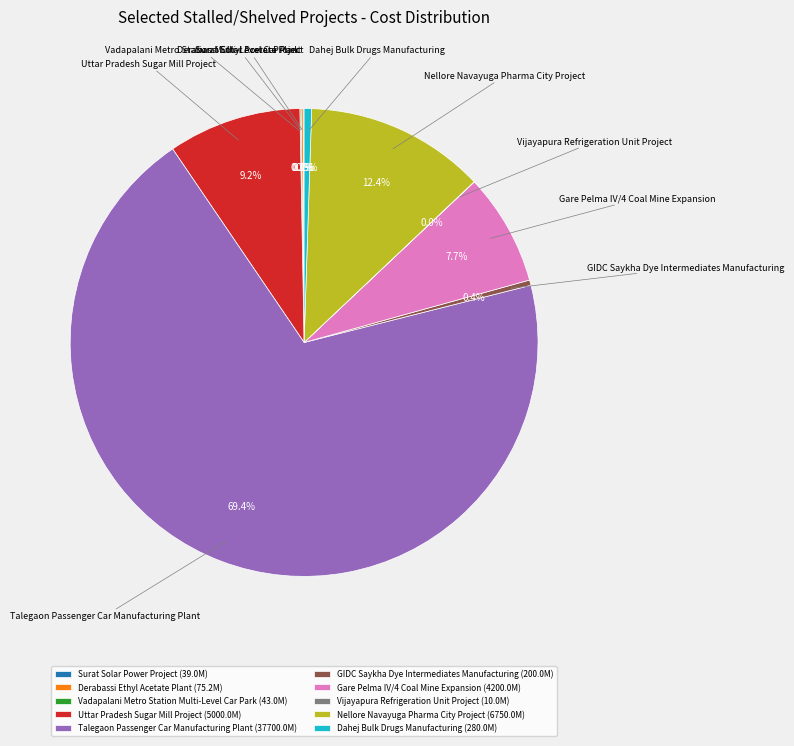

What is the ratio of the value at Uttar Pradesh Sugar Mill Project to the value at Gare Pelma IV/4 Coal Mine Expansion?

1.2